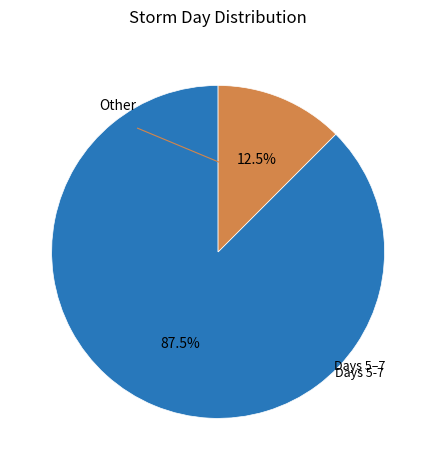

Count the number of slices in the pie.

2